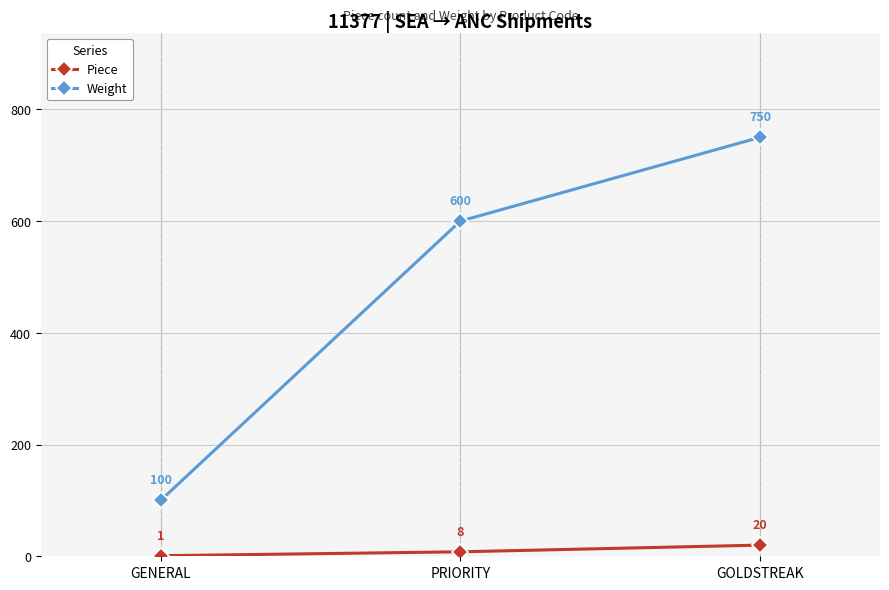

Where is Piece nearest to the value 10?

PRIORITY